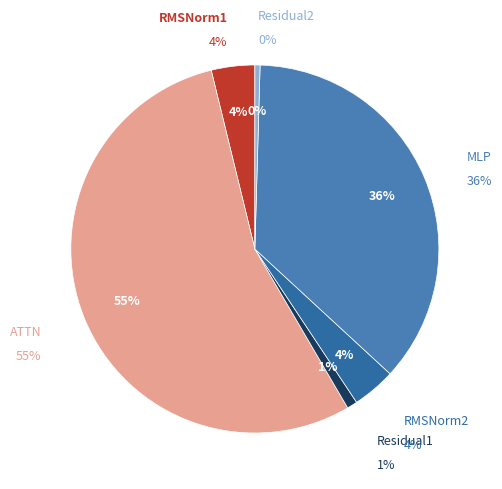

Count the number of slices in the pie.

6